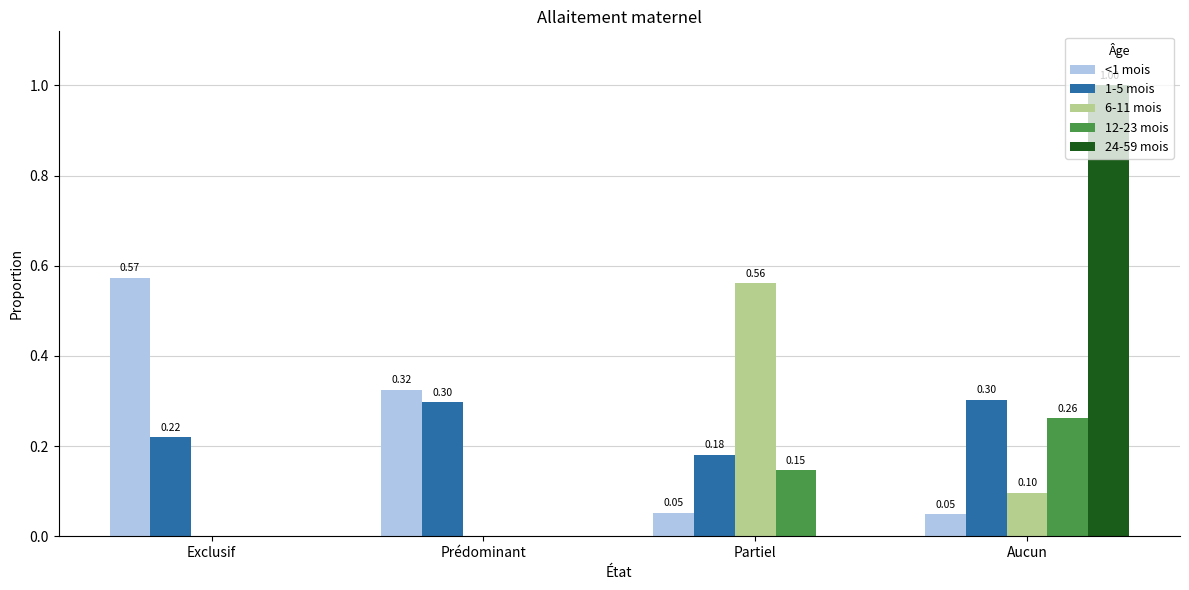

At which category is the sum across all series the highest?

Aucun